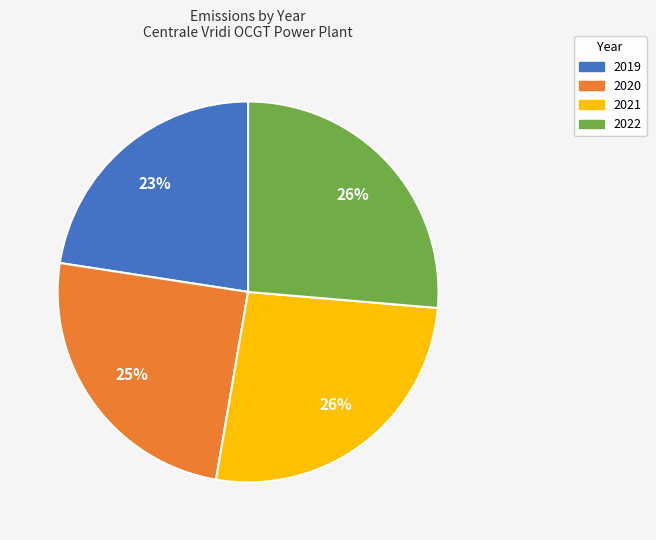

To the nearest percent, what is the combined percentage of 2019 and 2022?

49%